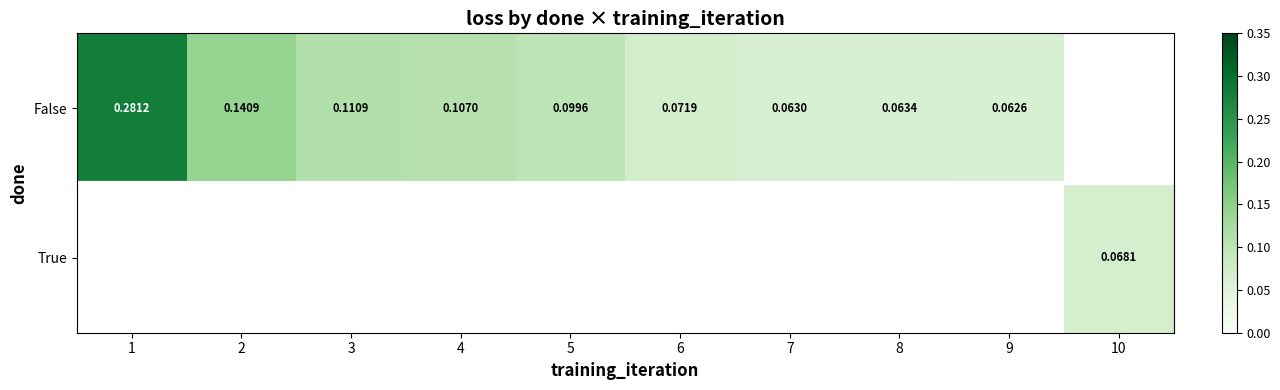

Between 8 and 7, which is larger?

8